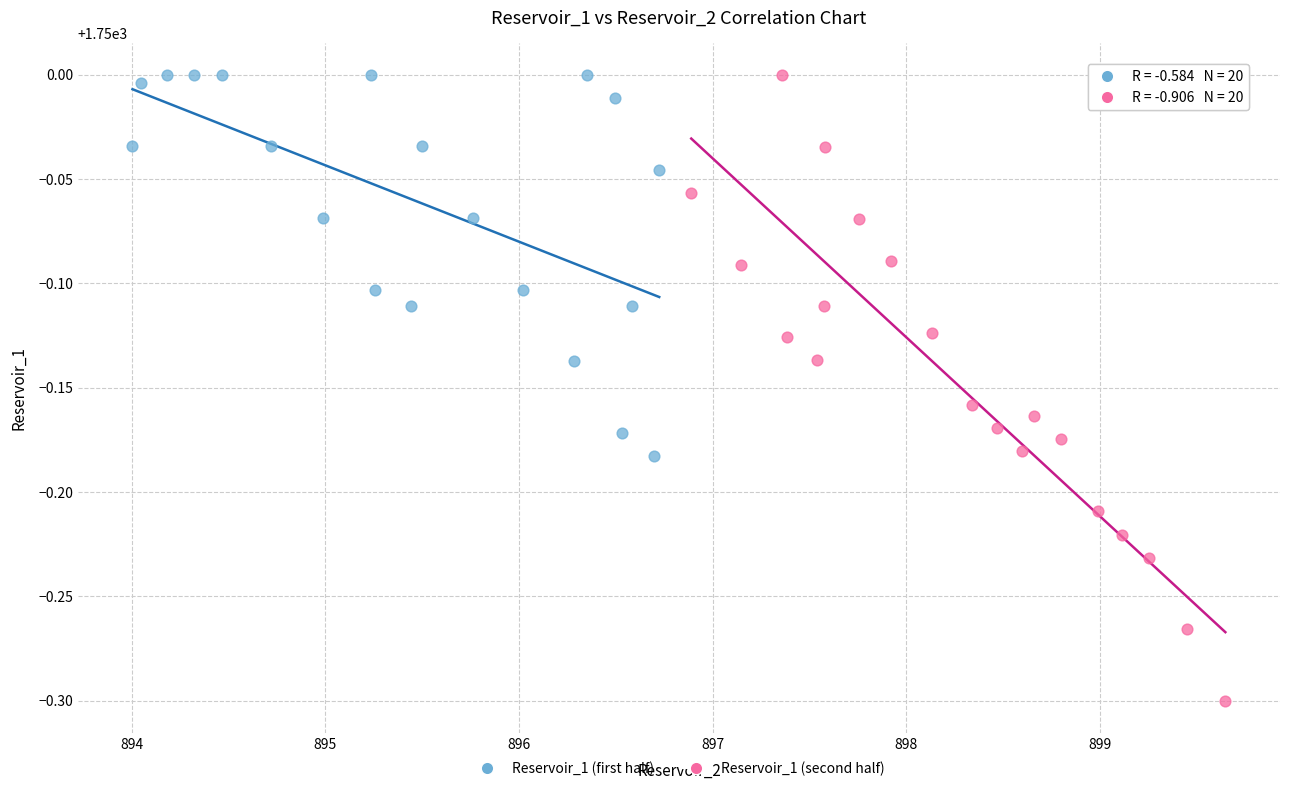

What are all the series names shown in the legend?

Reservoir_1 (first half), Reservoir_1 (second half)